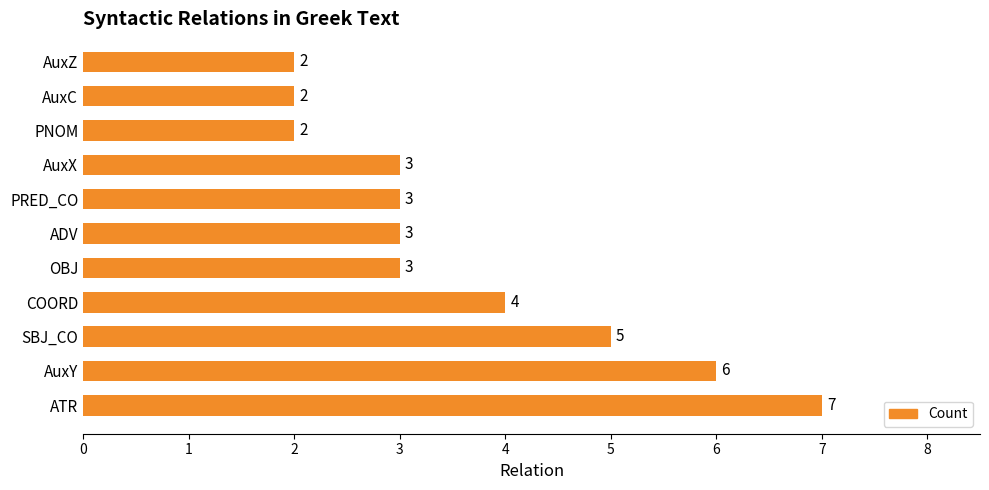

What is the difference between the maximum and second lowest values?

5